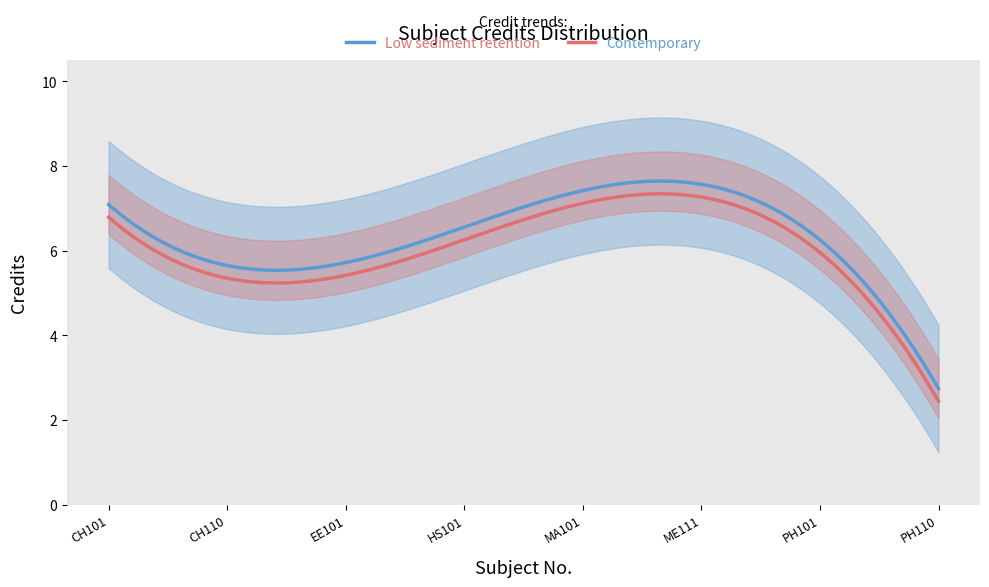

Is it true that the value at PH101 is 3?

False